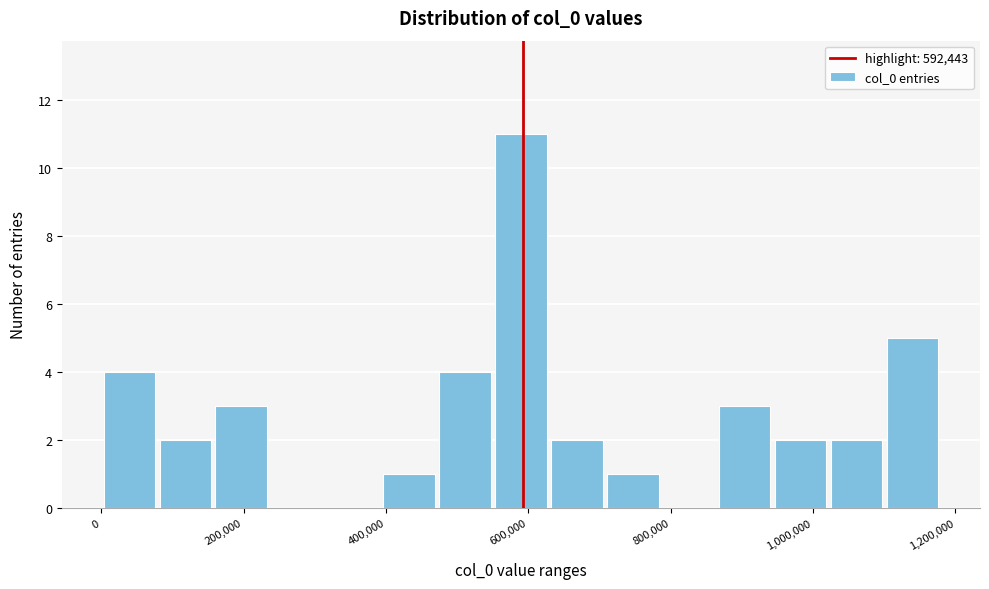

Read against the x-axis, roughly where is the centre of the tallest bar?

580000